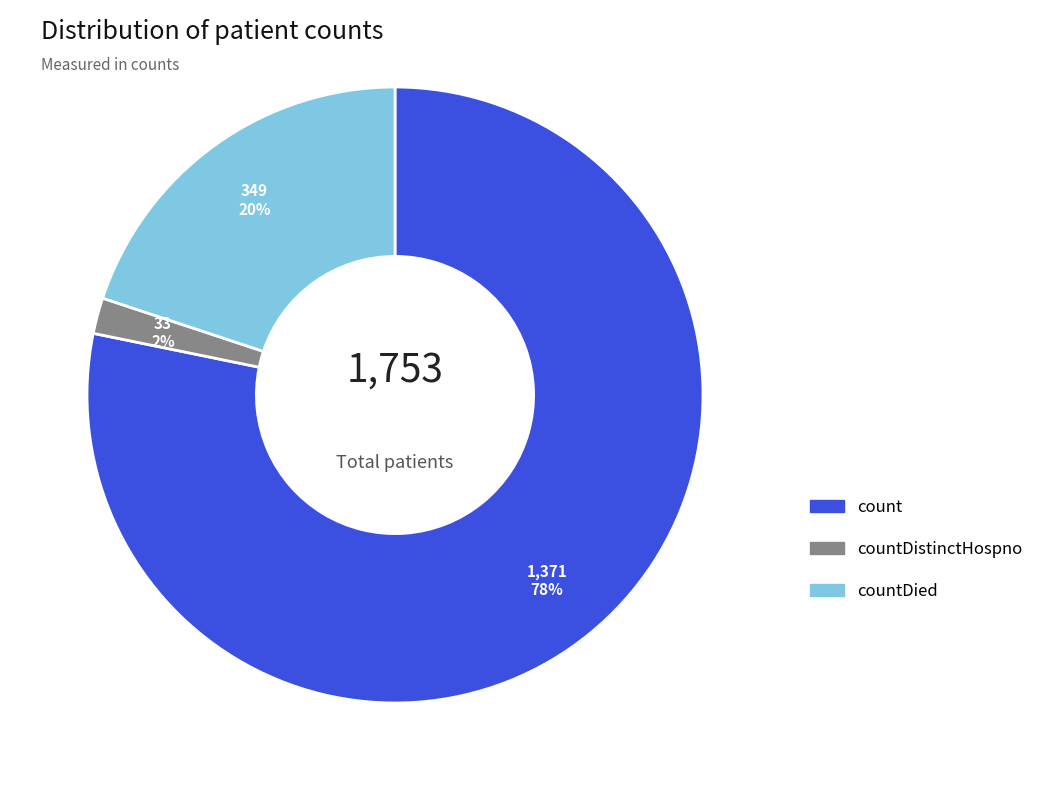

Is there any slice that represents more than half of the pie?

Yes